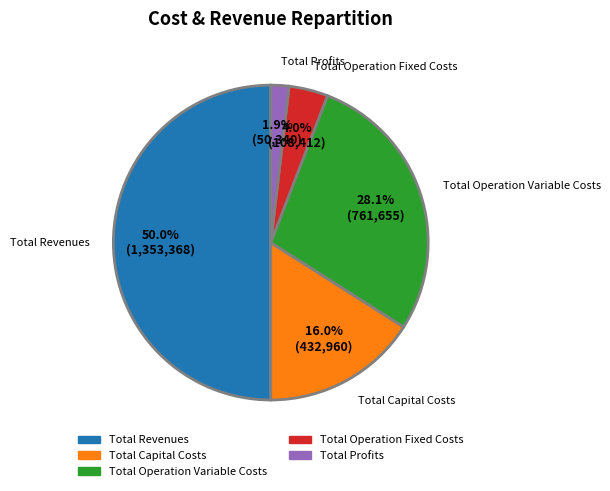

To the nearest percent, what is the average slice percentage?

20%